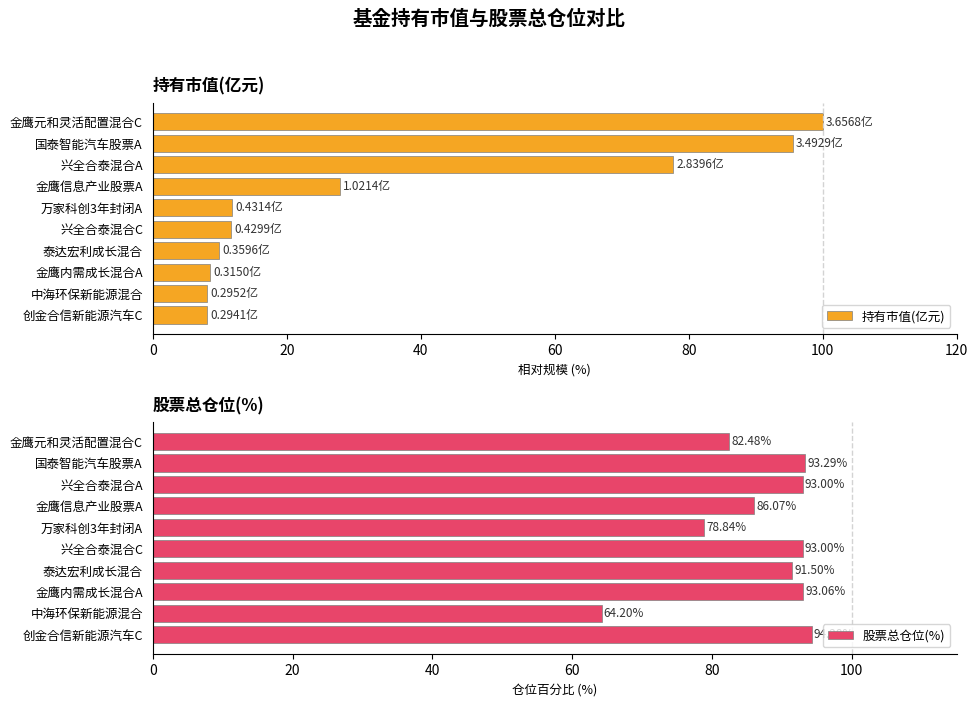

Does the chart contain stacked bars?

No